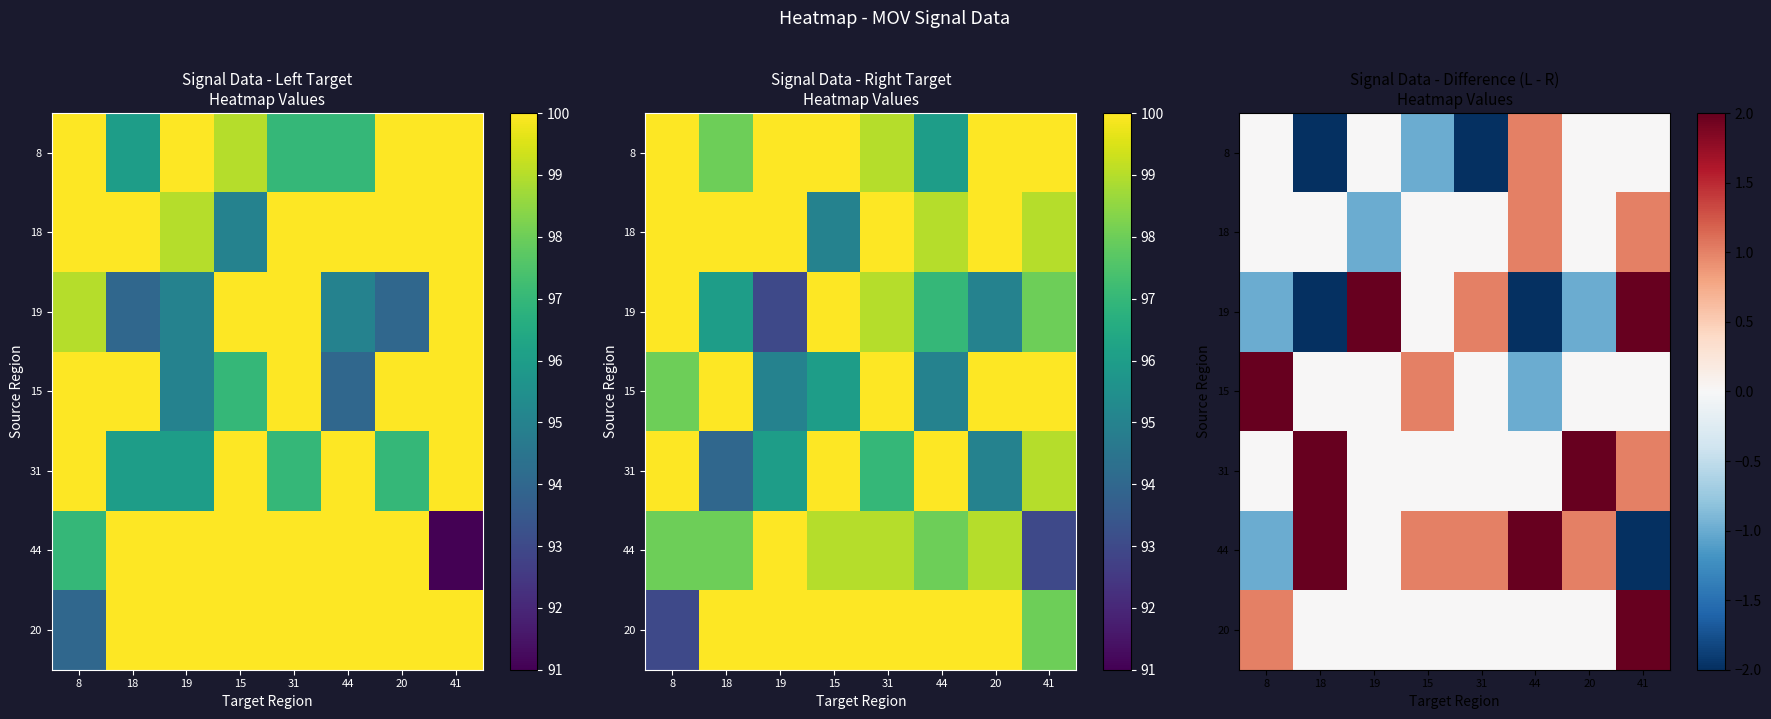

Which series has the widest spread of values?

19